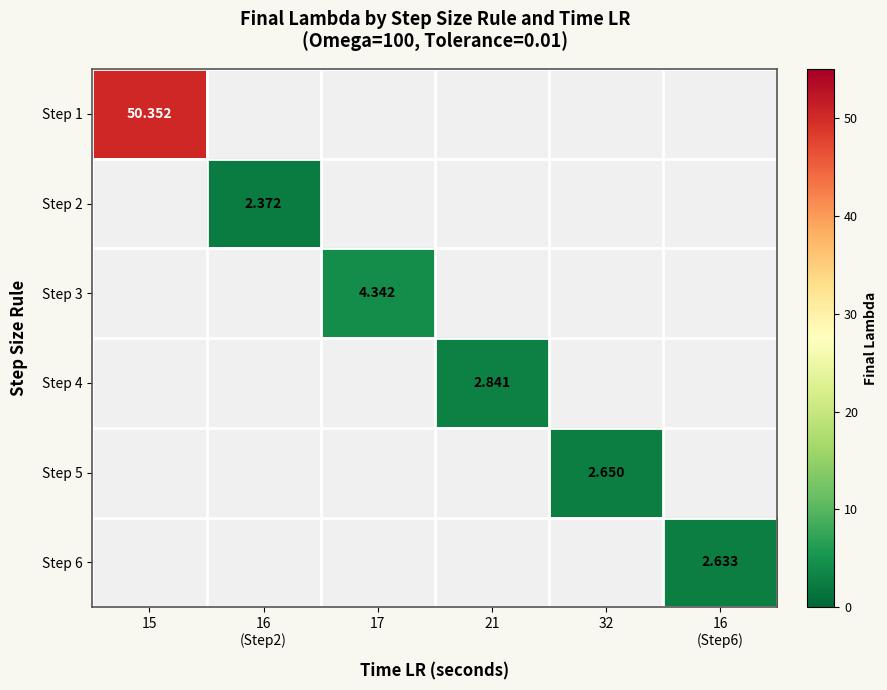

Rank the categories by Step 3 value from lowest to highest.

15, 16 (Step2), 17, 21, 32, 16 (Step6)